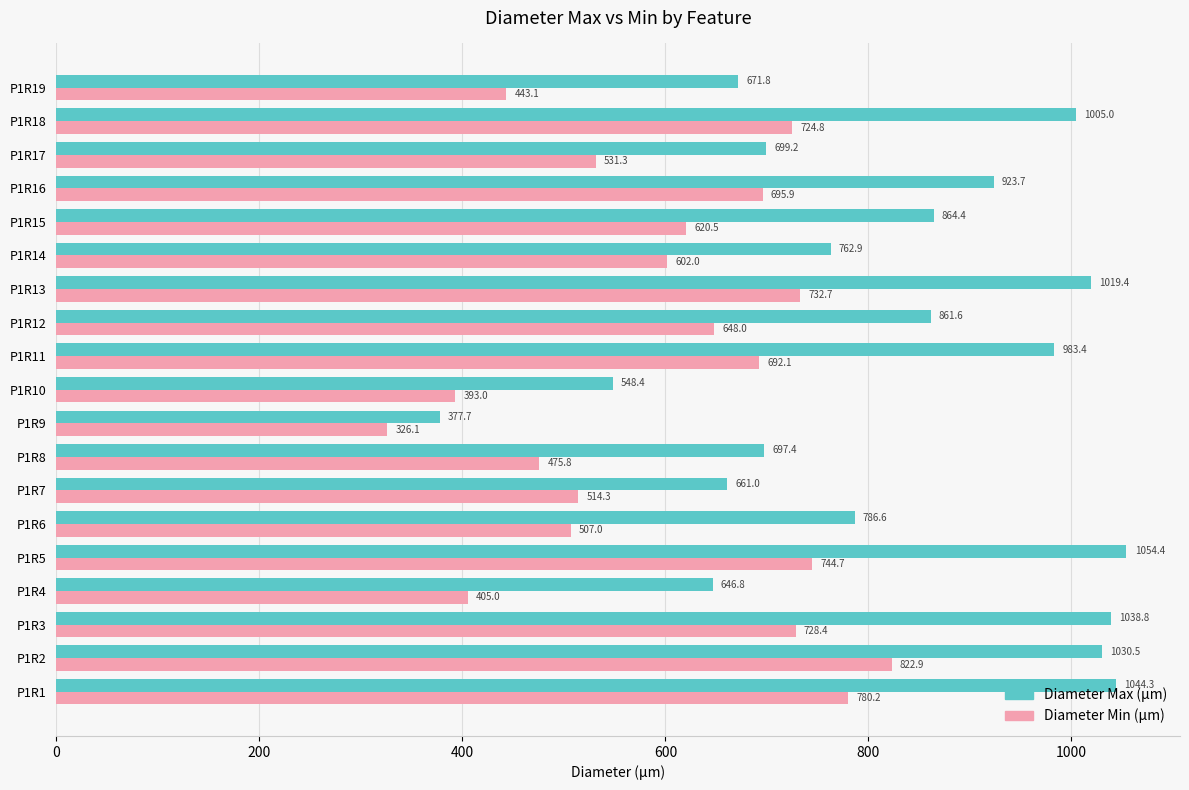

At which label is Diameter Max (µm) closest to 716?

P1R17